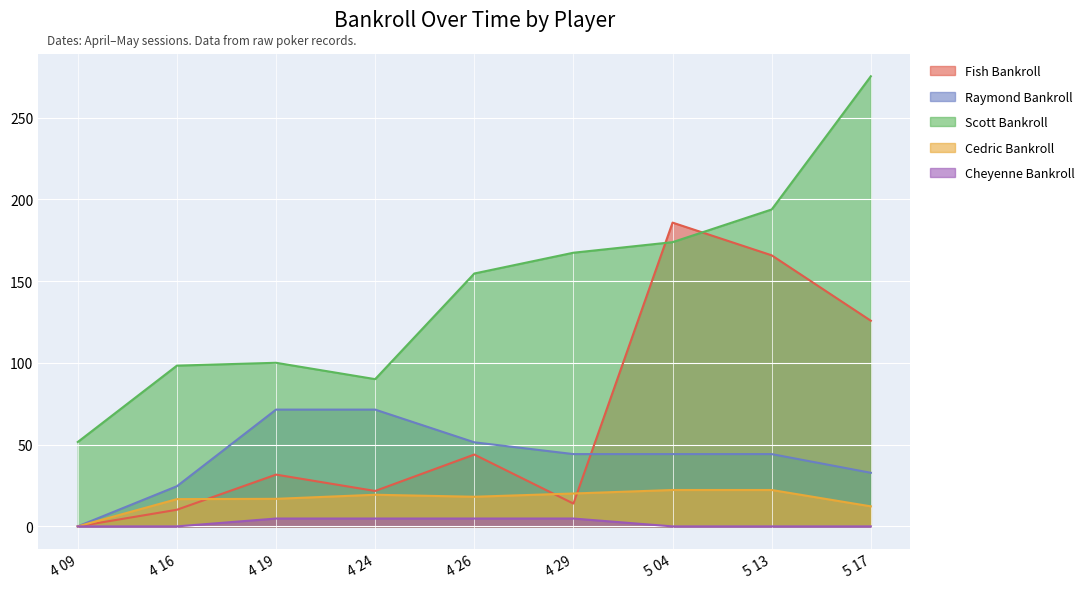

Is it true that Cedric Bankroll equals 12.2 at 5 17?

True